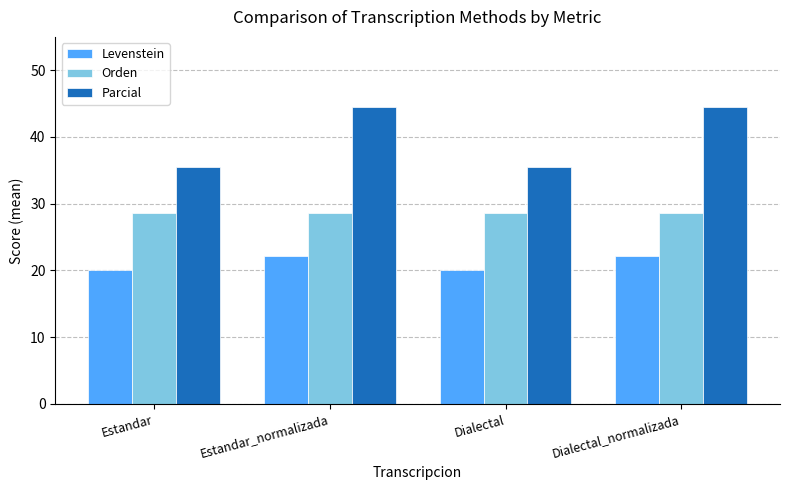

At how many categories does at least one series exceed 37?

2